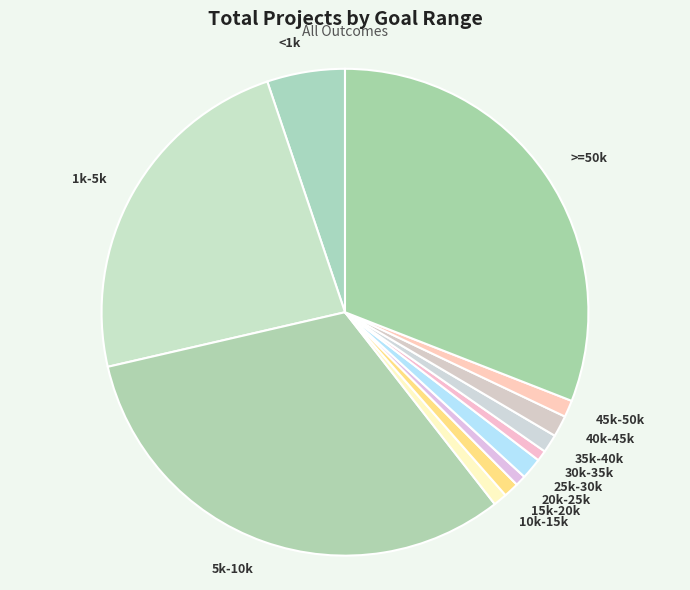

Is there any slice that represents more than half of the pie?

No